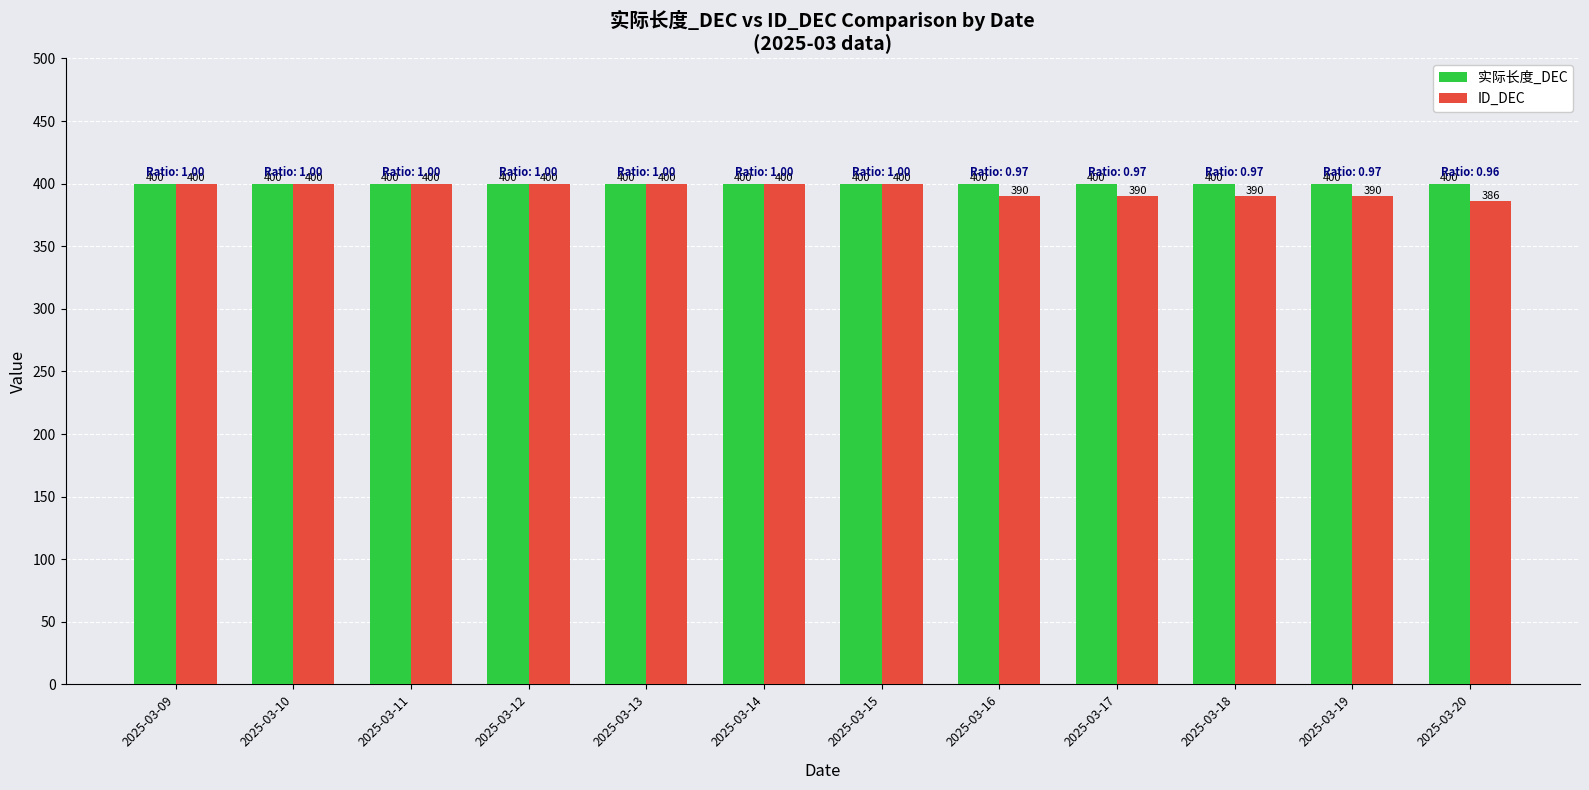

At how many categories does at least one series exceed 386?

12